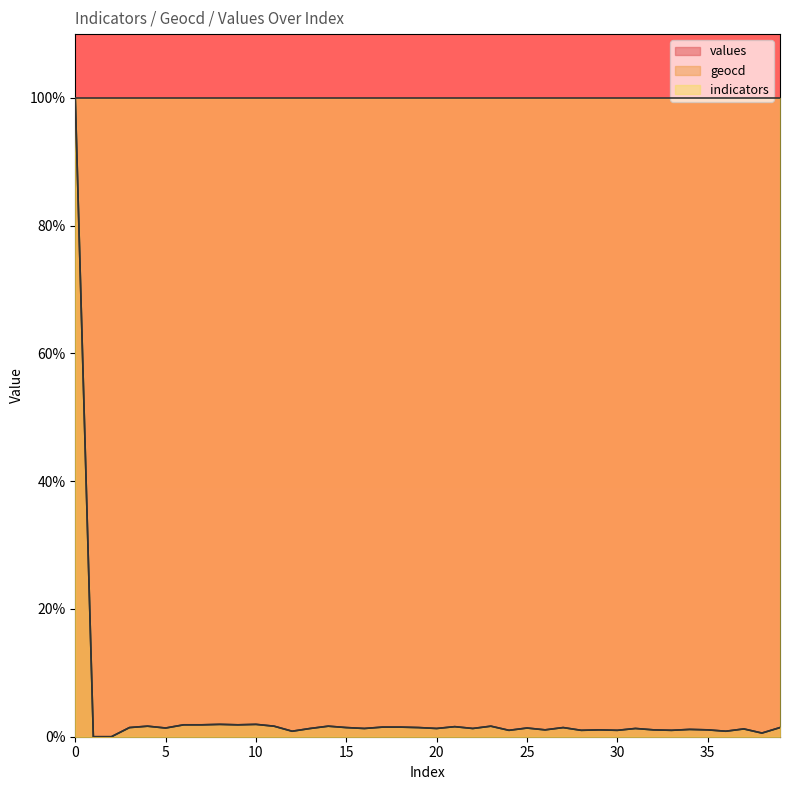

At how many categories does at least one series exceed 73?

40